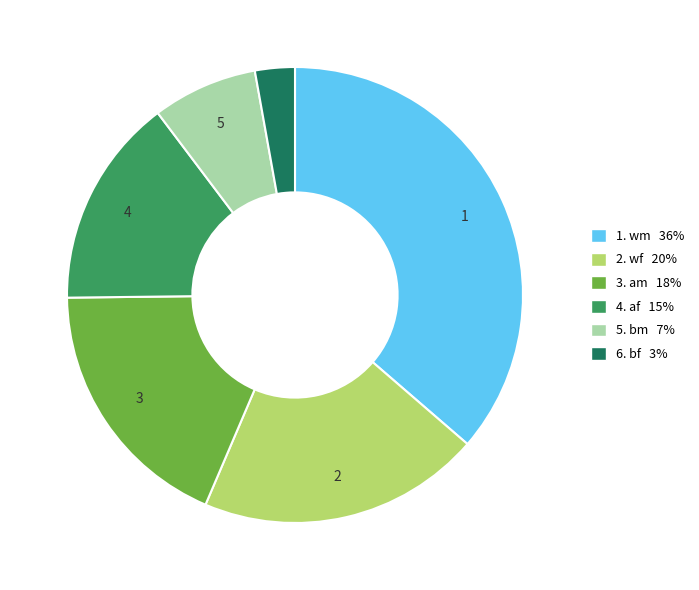

How many segments does this pie chart have?

6